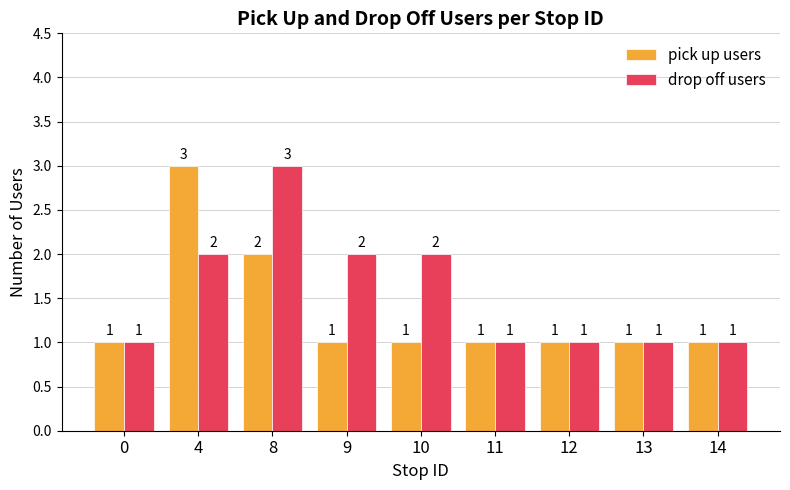

What is the total value across all series at 8?

5